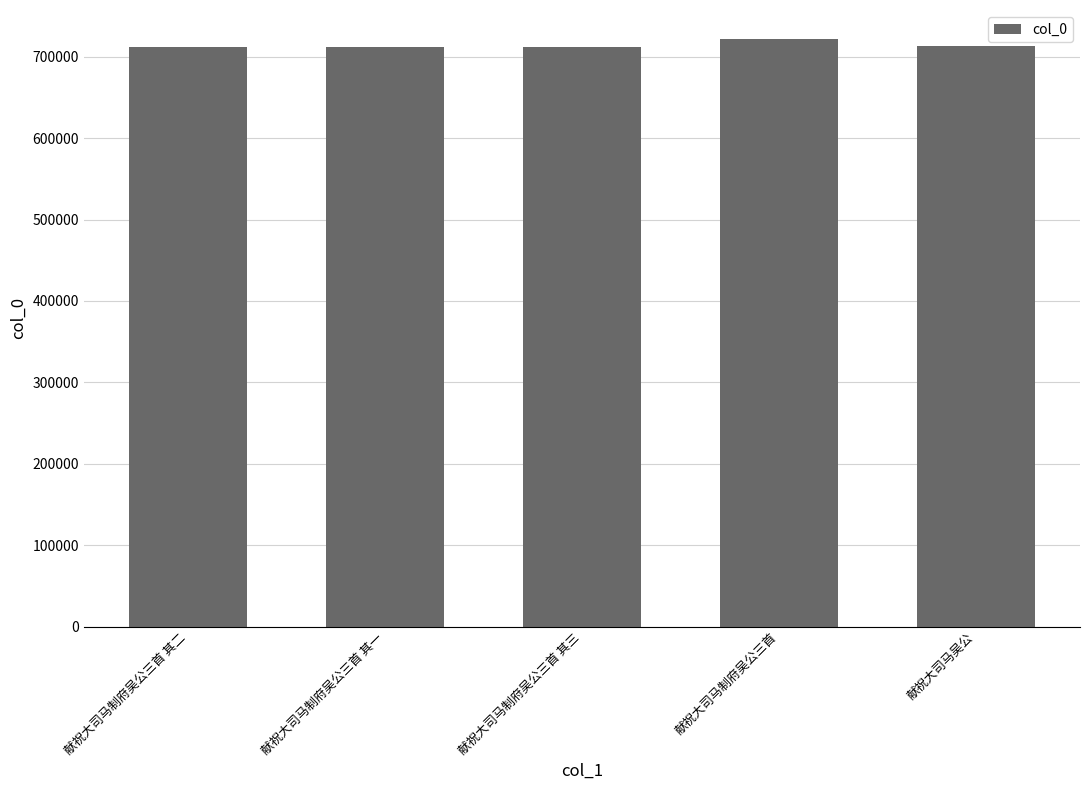

What is the change in value from 献祝大司马制府吴公三首 其三 to 献祝大司马制府吴公三首?

+9240